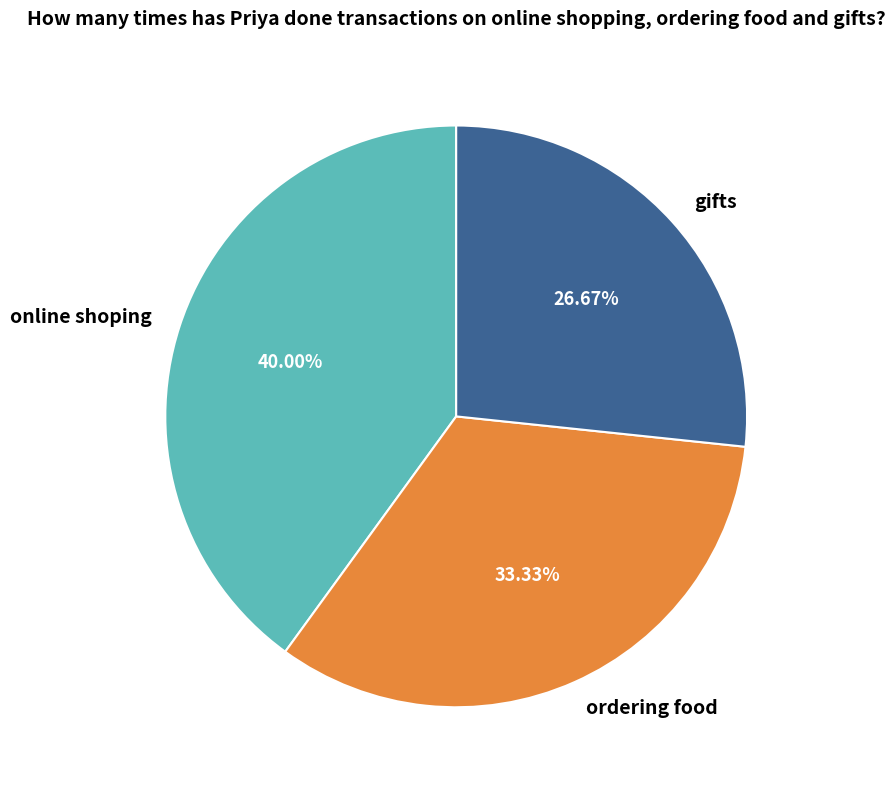

The gifts slice represents 27% of the pie. True or false?

True